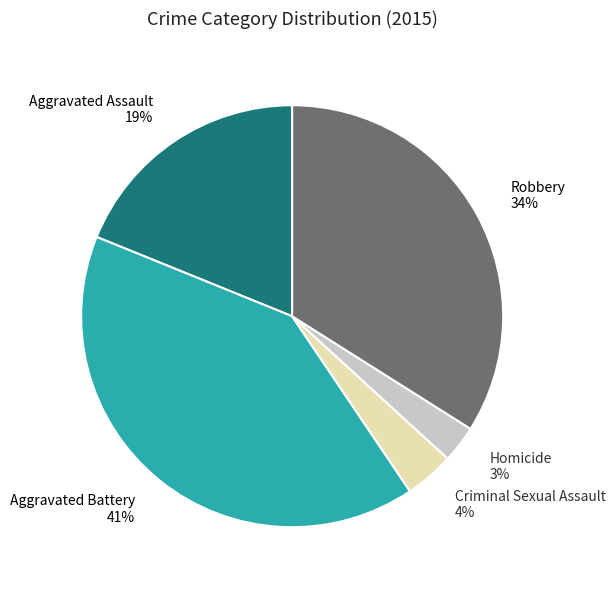

Approximately how many times larger is the value at Aggravated Assault compared to Robbery?

0.6